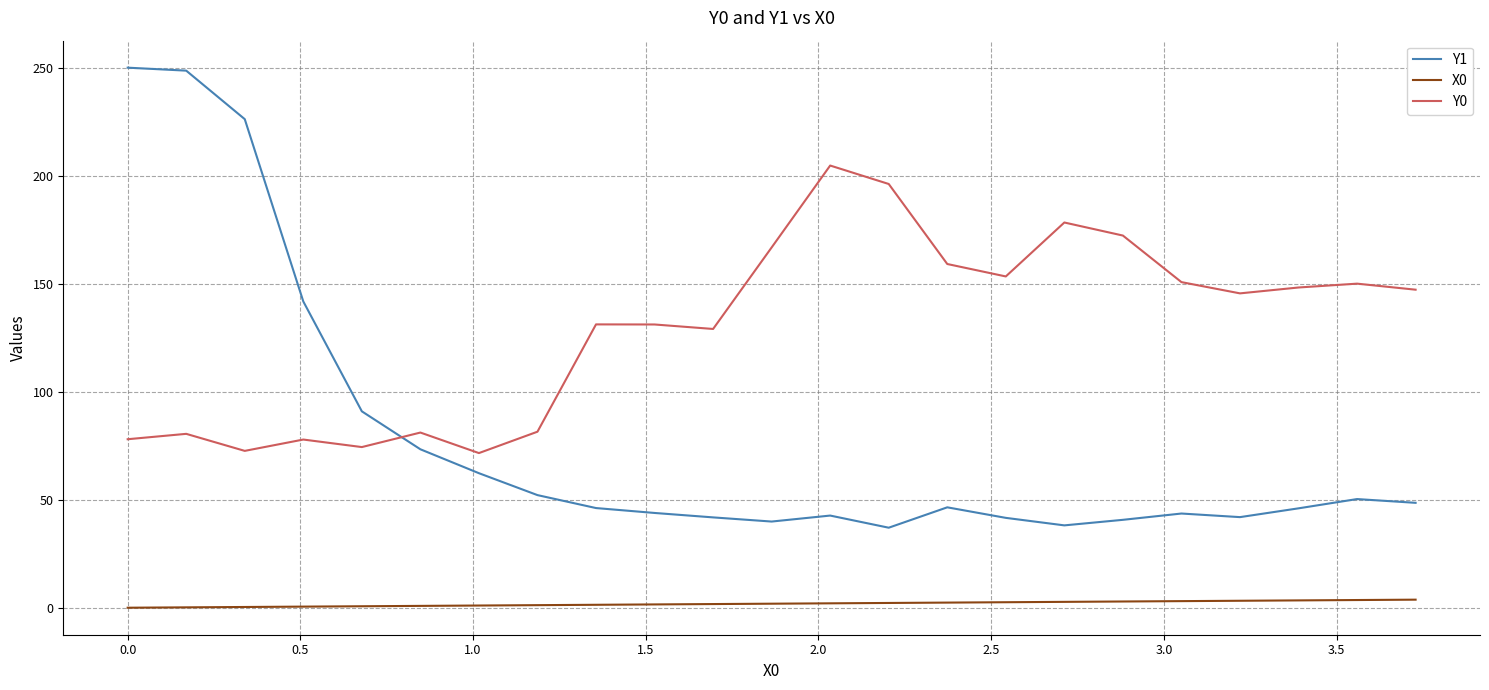

Which series has the widest spread of values?

Y1